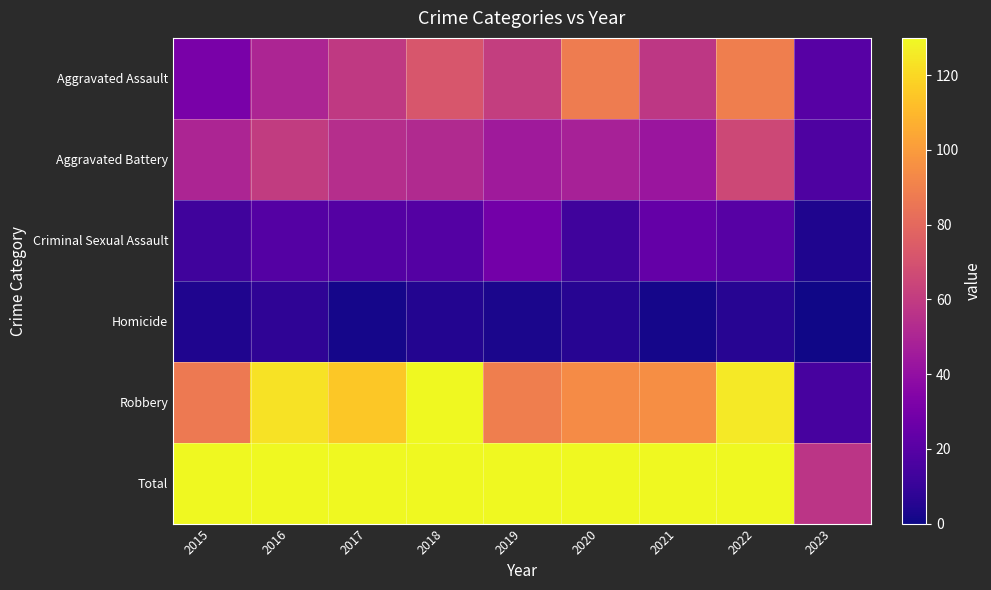

List the series in order of their peak value, highest first.

Total, Robbery, Aggravated Assault, Aggravated Battery, Criminal Sexual Assault, Homicide